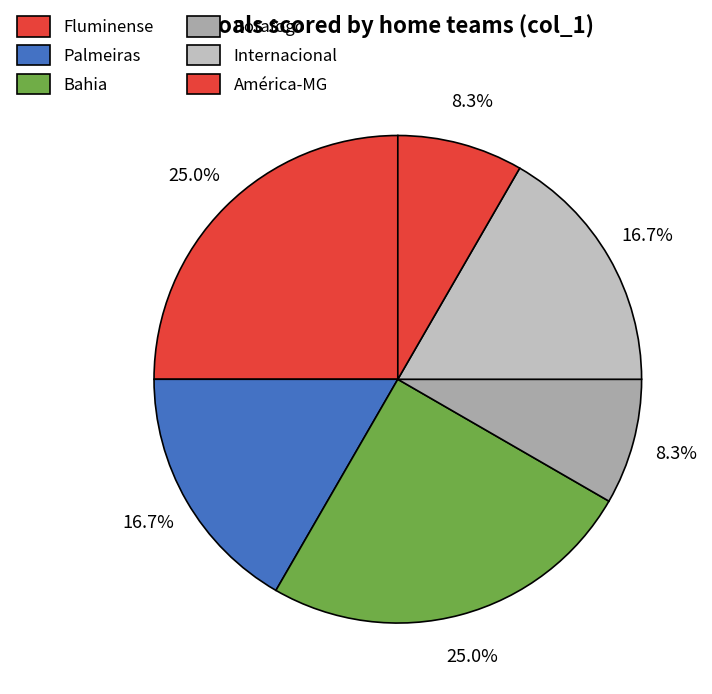

How many slices are in this pie chart?

6